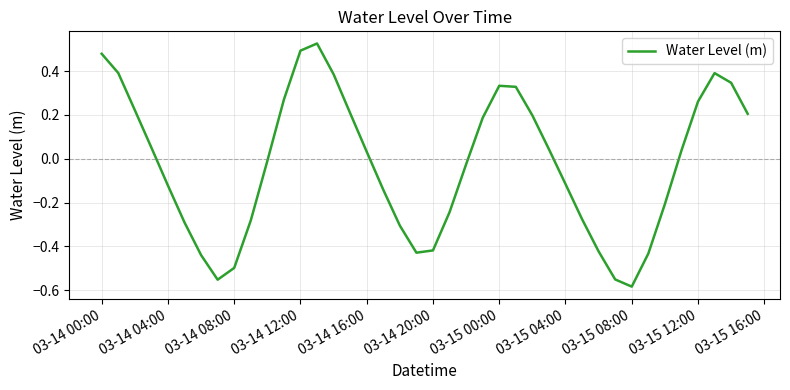

What is the difference between the maximum and minimum values?

1.1